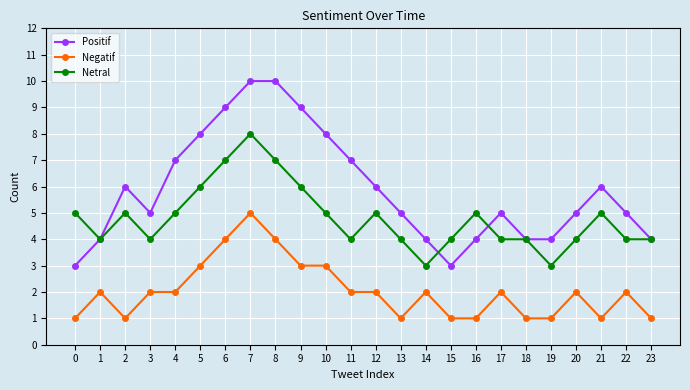

Where is the first local maximum for Positif?

2